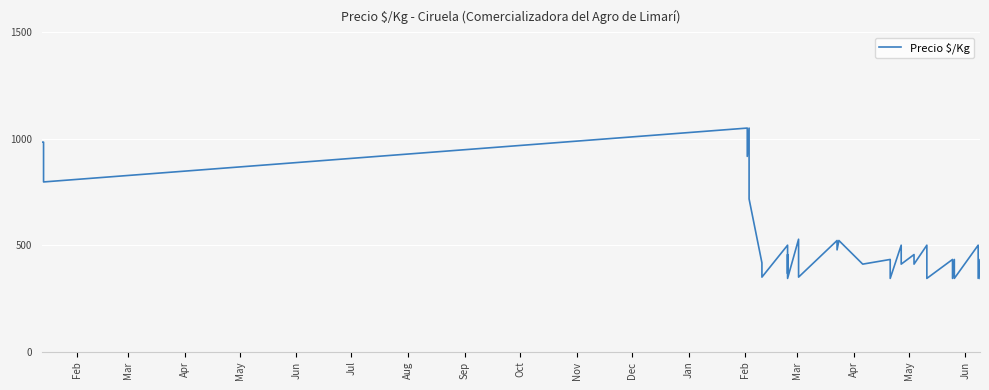

How many lines are shown in the chart?

1